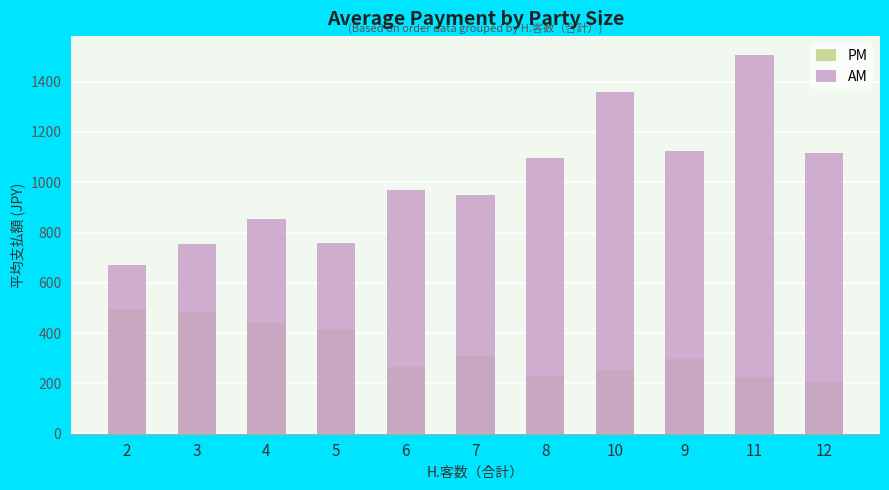

Which category has the lowest value in the AM series?

2